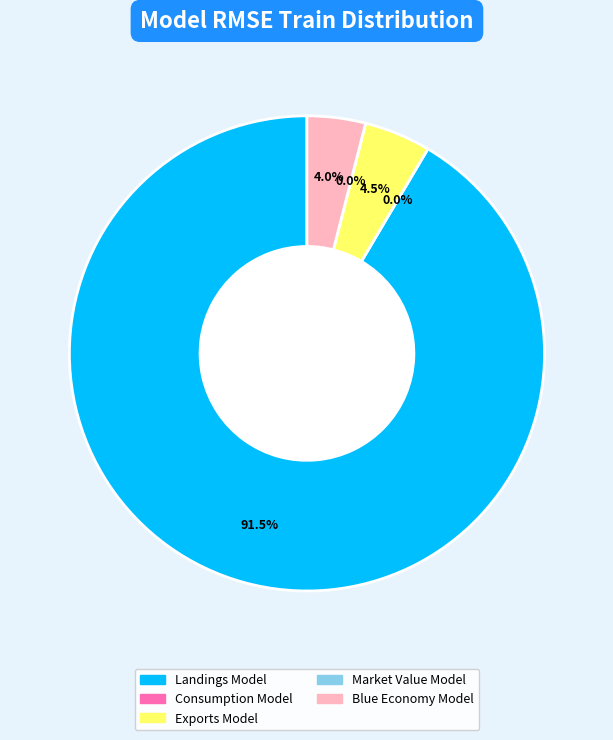

Which category has the biggest portion of the pie?

Landings Model